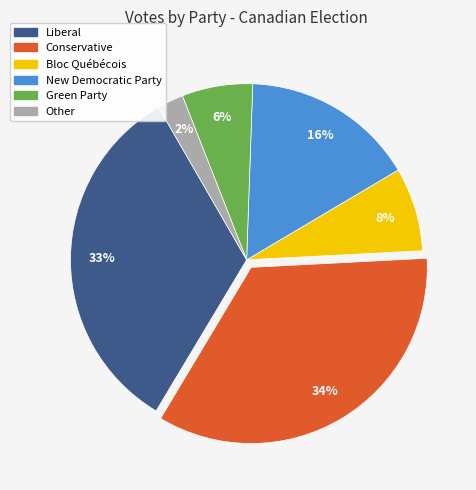

Which slice is the smallest?

Other